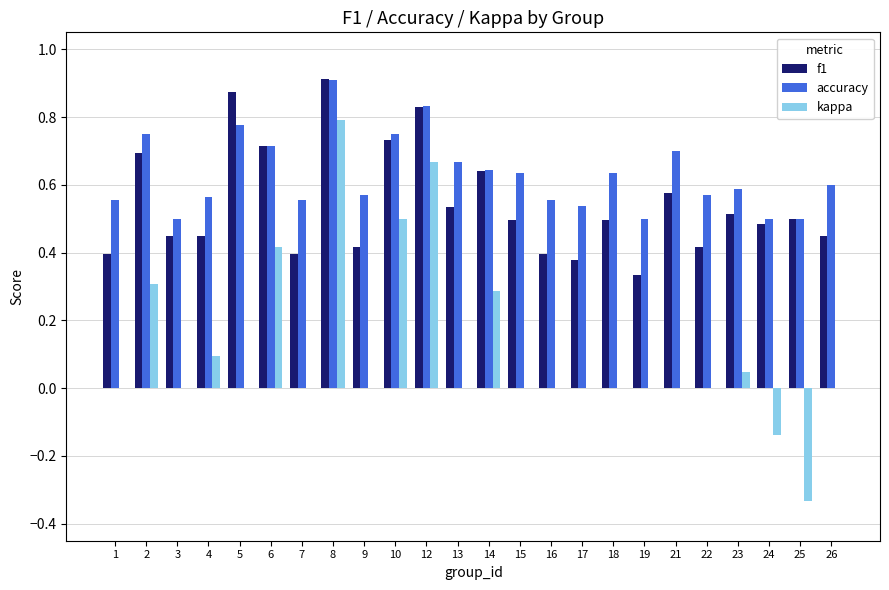

At which category does the chart reach its peak across all series?

8